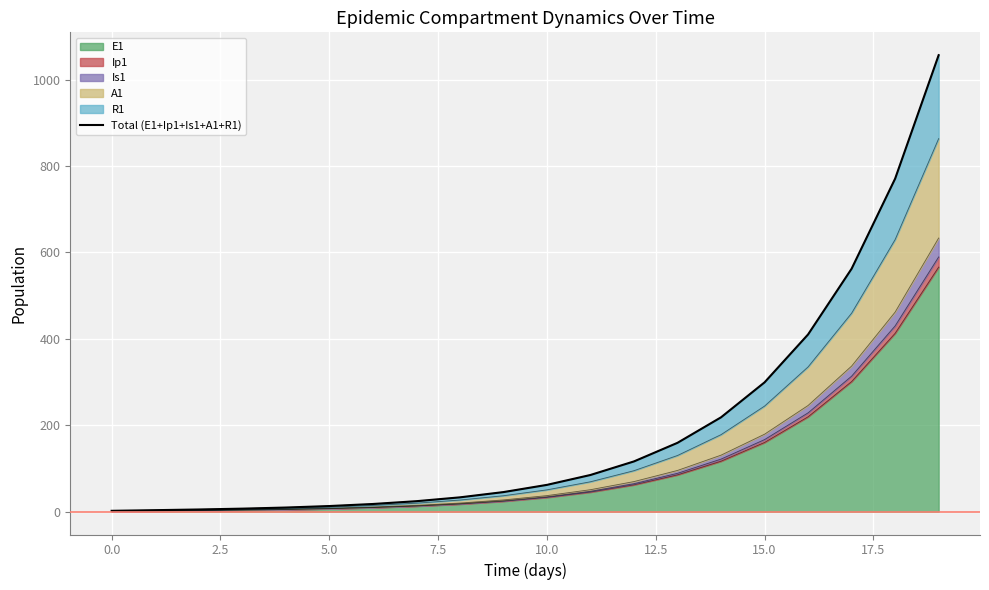

The E1 series shows 0.0 at 0.0. True or false?

True